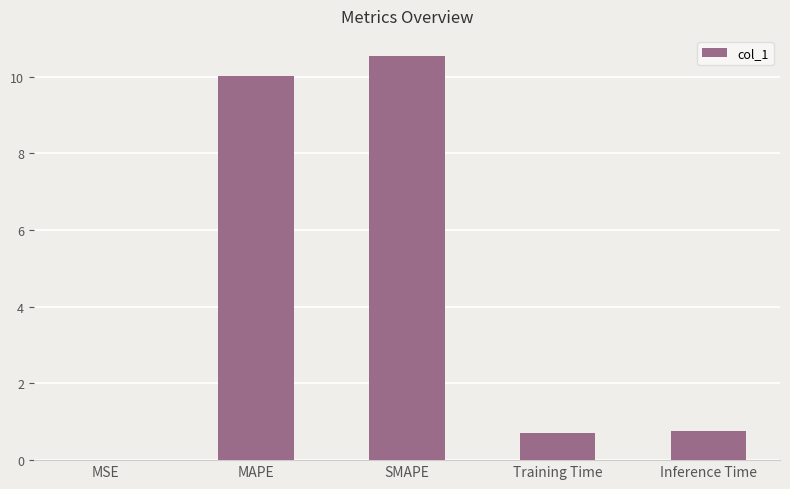

At which category does the chart reach its peak across all series?

SMAPE